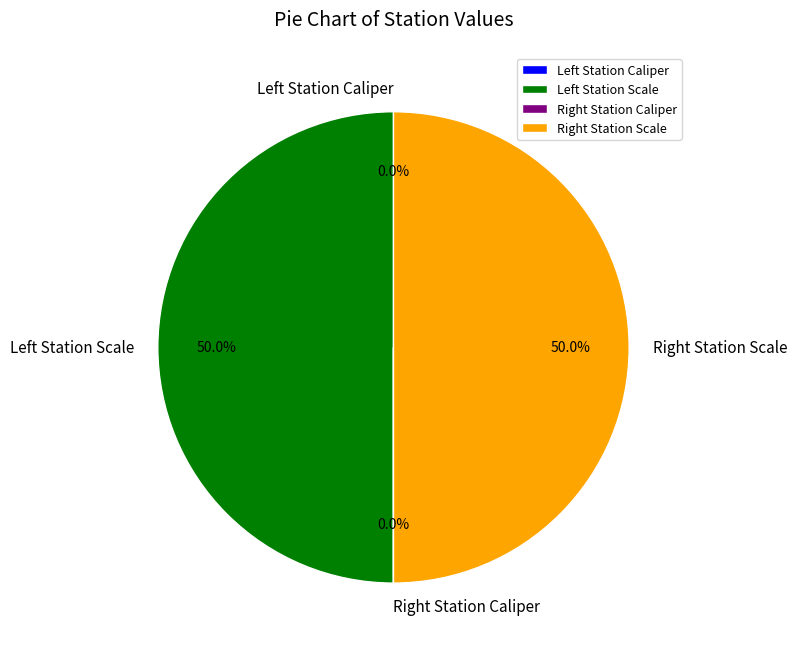

Which slice is the smallest?

Left Station Caliper